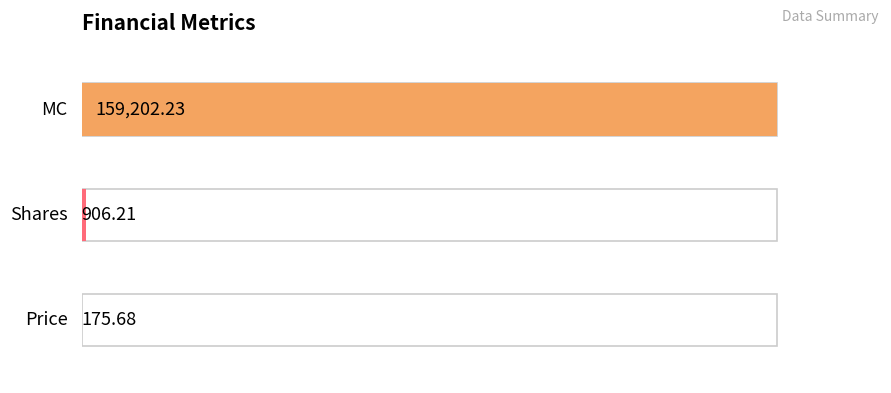

What is the difference between the maximum and minimum values?

159026.6